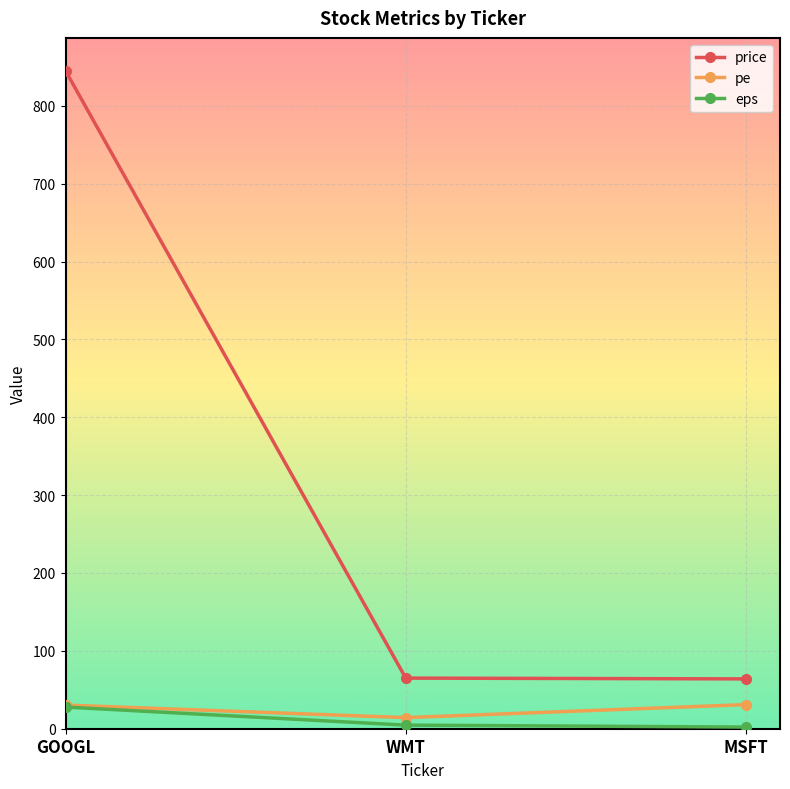

True or false: pe has a value of 14.3 at WMT.

True